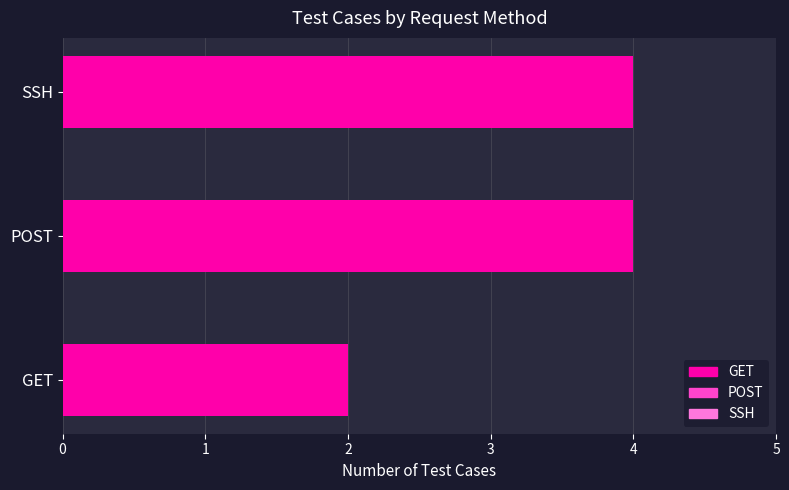

What is the ratio of the value at SSH to the value at POST?

1.0